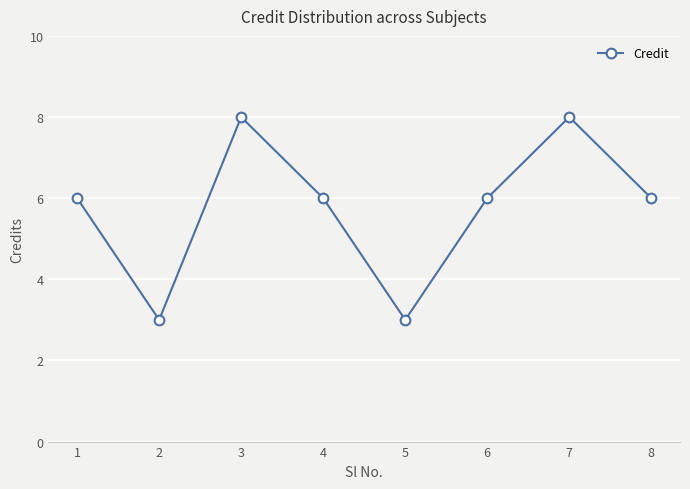

How many interior local valleys (lower than both neighbors) does the data have?

2